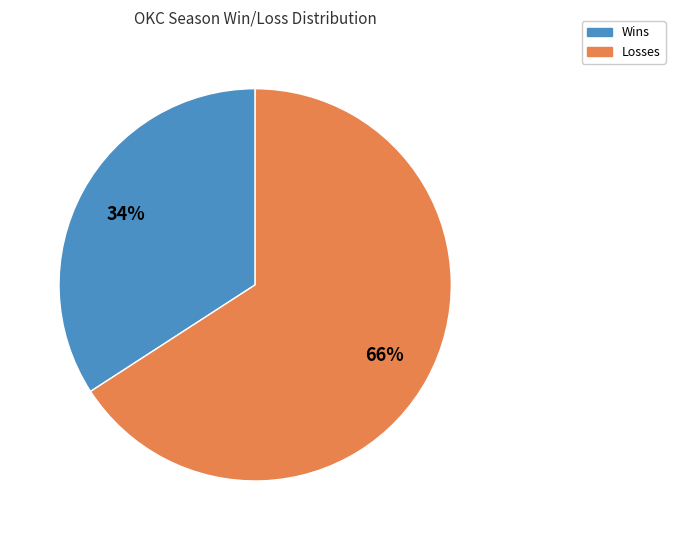

To the nearest percent, what is the difference between the largest and smallest slice percentages?

32%